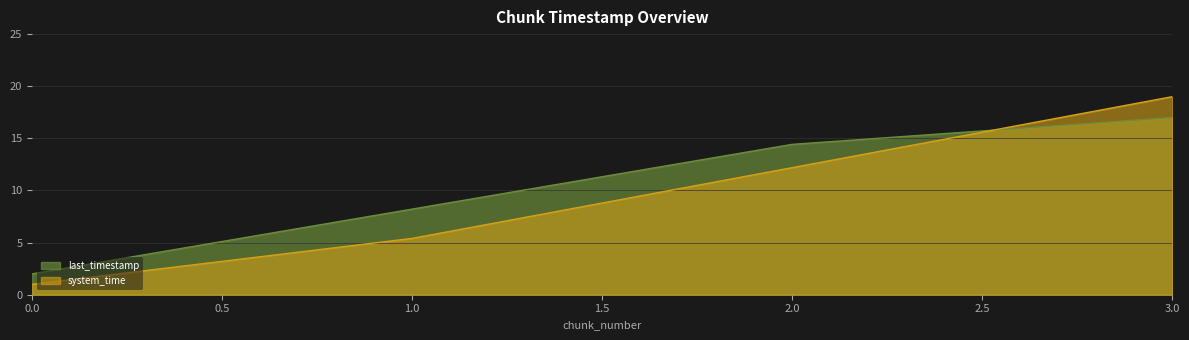

List the labels in order of system_time value, smallest first.

0.0, 1.0, 2.0, 3.0